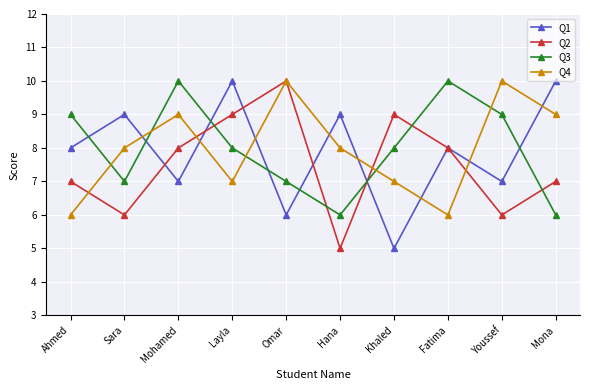

What is the label of the 4th point from the left?

Layla